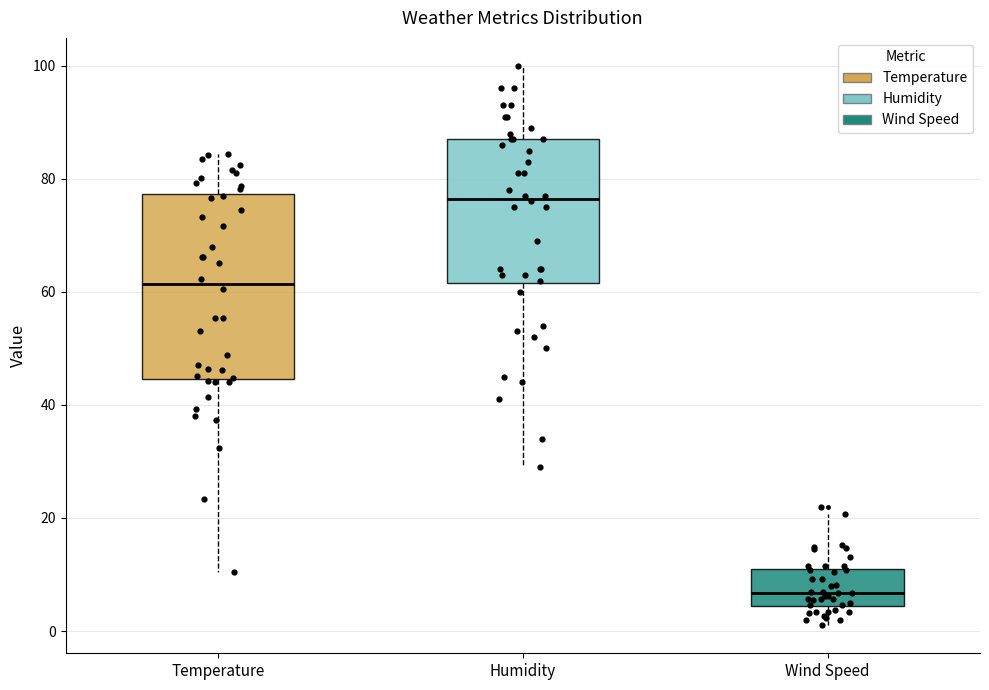

Which box has the lowest median line?

Wind Speed